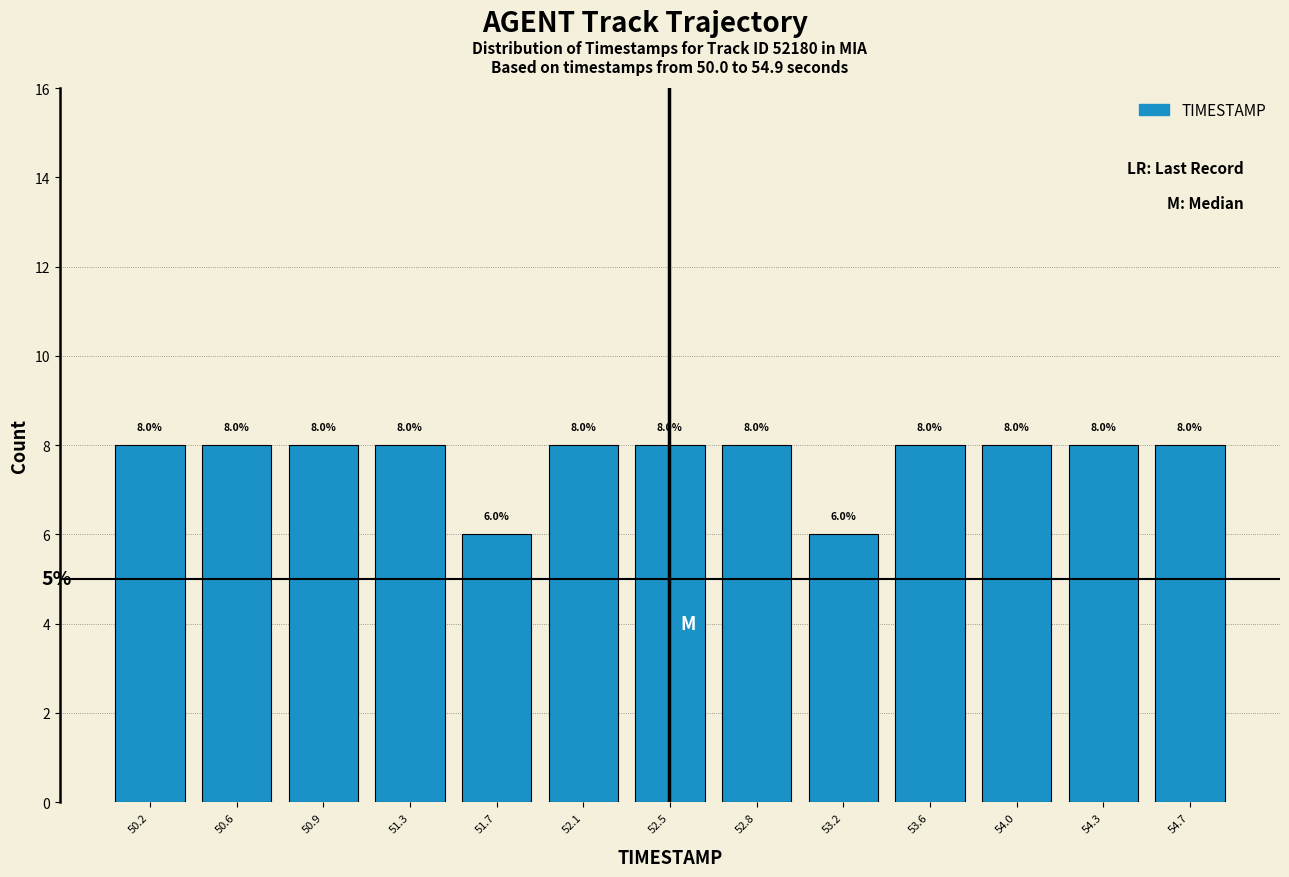

Reading left to right, transcribe this chart: for each bar, give the range it covers on the x-axis and its height. The bar edges are not printed on the chart, so give them approximately, as read against the axis.

50.00 to 50.40: 8.0
50.40 to 50.75: 8.0
50.75 to 51.15: 8.0
51.15 to 51.50: 8.0
51.50 to 51.90: 6.0
51.90 to 52.25: 8.0
52.25 to 52.65: 8.0
52.65 to 53.00: 8.0
53.00 to 53.40: 6.0
53.40 to 53.80: 8.0
53.80 to 54.15: 8.0
54.15 to 54.55: 8.0
54.55 to 54.90: 8.0